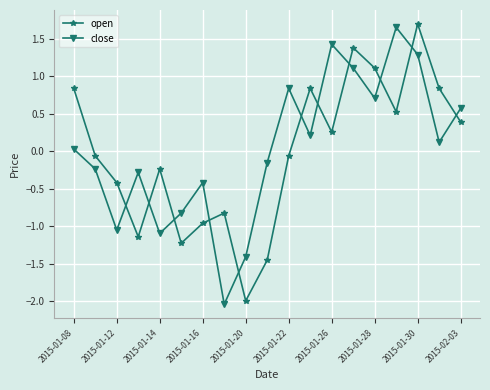

True or false: close has more than 2 interior local peaks.

True